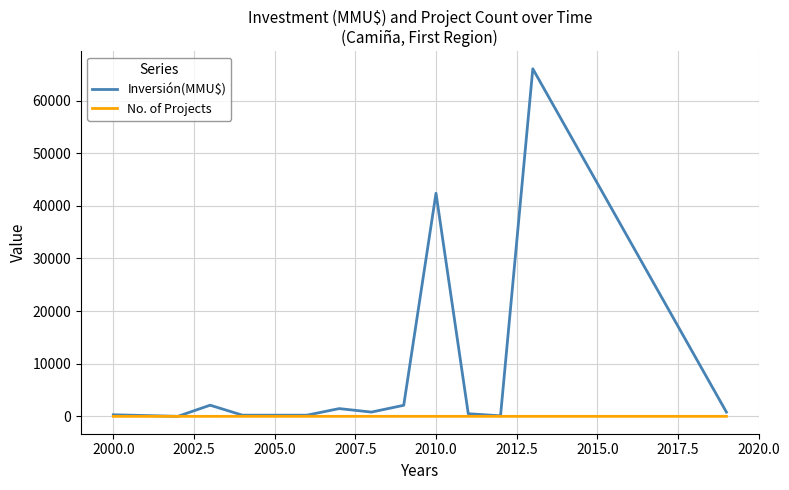

What is the highest value of the Inversión(MMU$) series?

66052